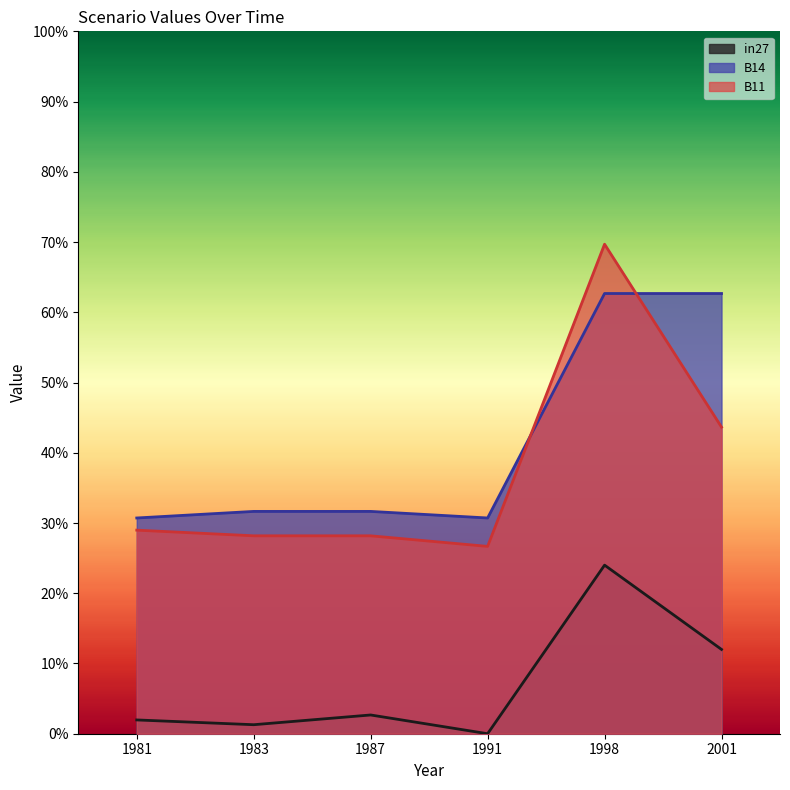

Rank the categories by in27 value from highest to lowest.

1998, 2001, 1987, 1981, 1983, 1991